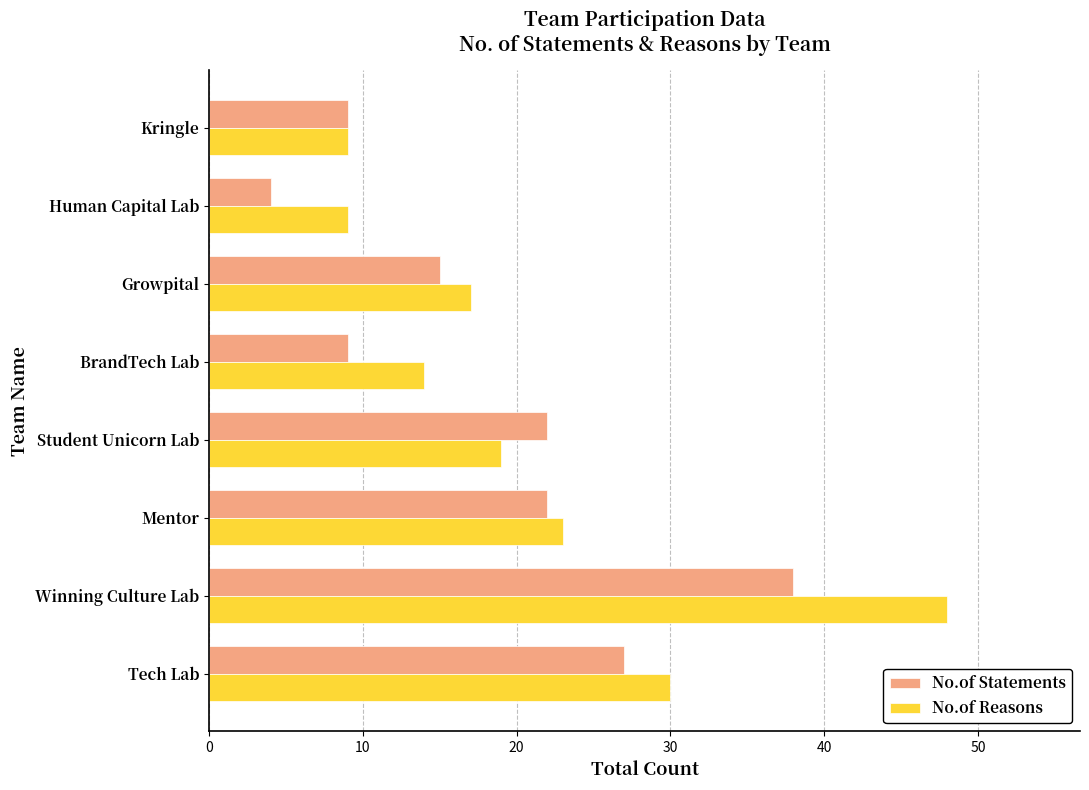

Which series has the largest total across all categories?

No.of Reasons